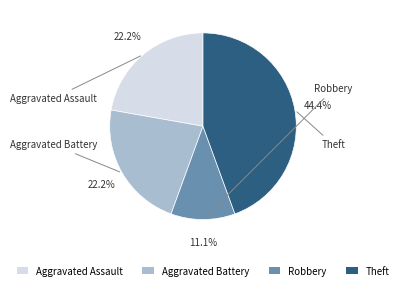

To the nearest percent, what is the average slice percentage?

25%